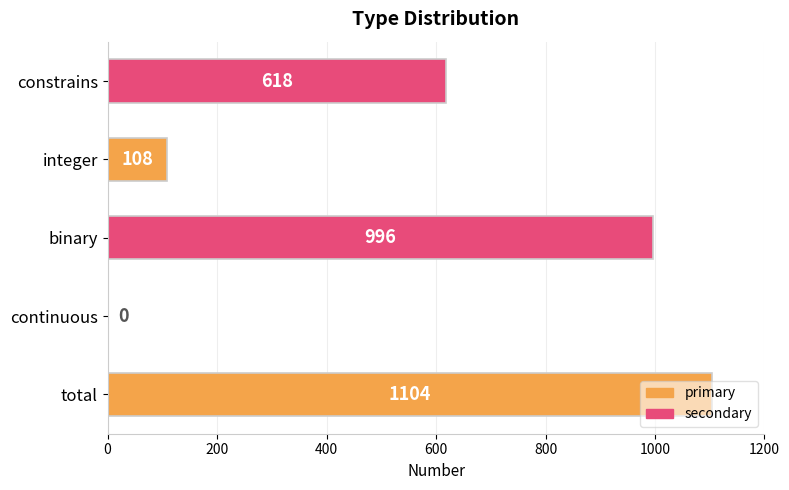

Which has a higher value, constrains or total?

total